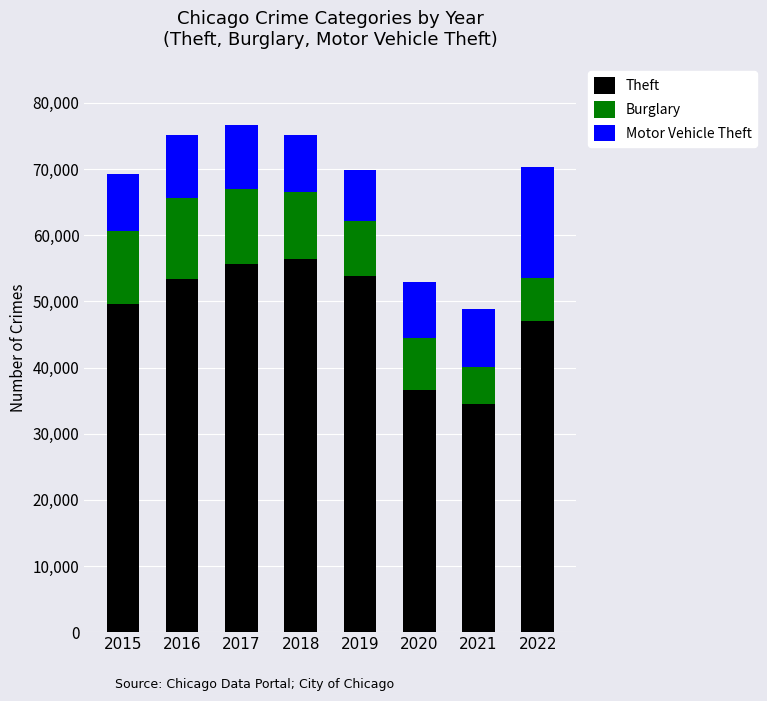

The value of Theft at 2020 is 36565. True or false?

True